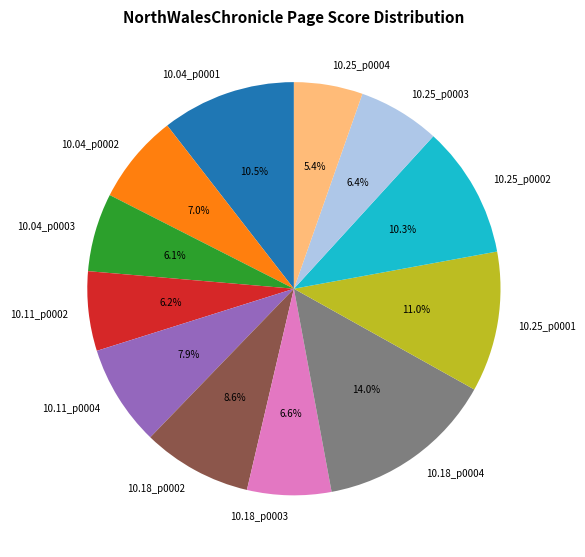

What percentage do 10.04_p0001 and 10.25_p0002 together represent?

20.8%